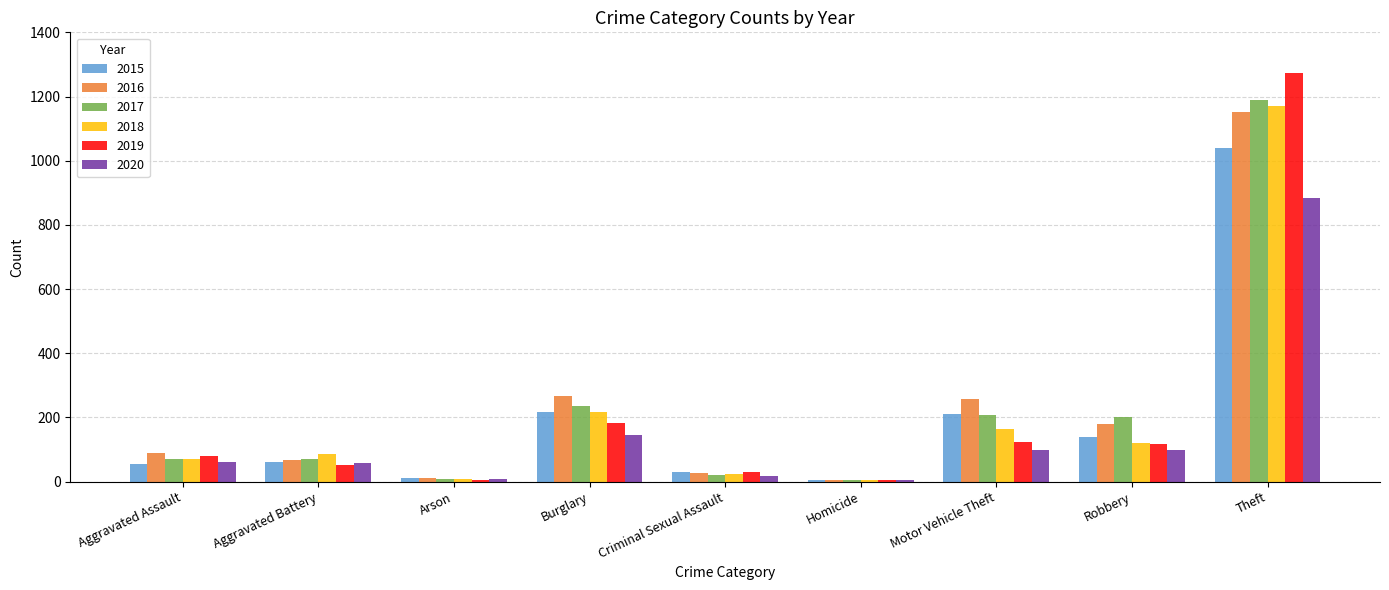

What is the spread (max minus min) of values at Robbery?

105